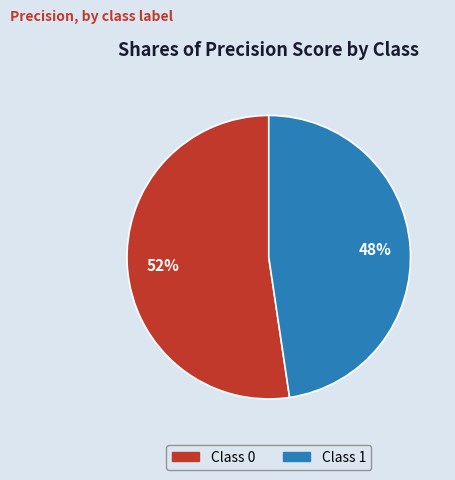

Rank the categories by value from highest to lowest.

Class 0, Class 1